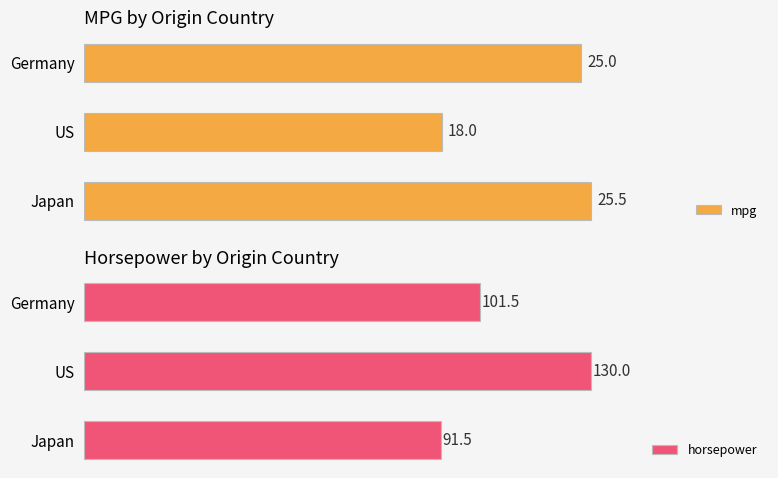

At which label is mpg closest to 21?

US